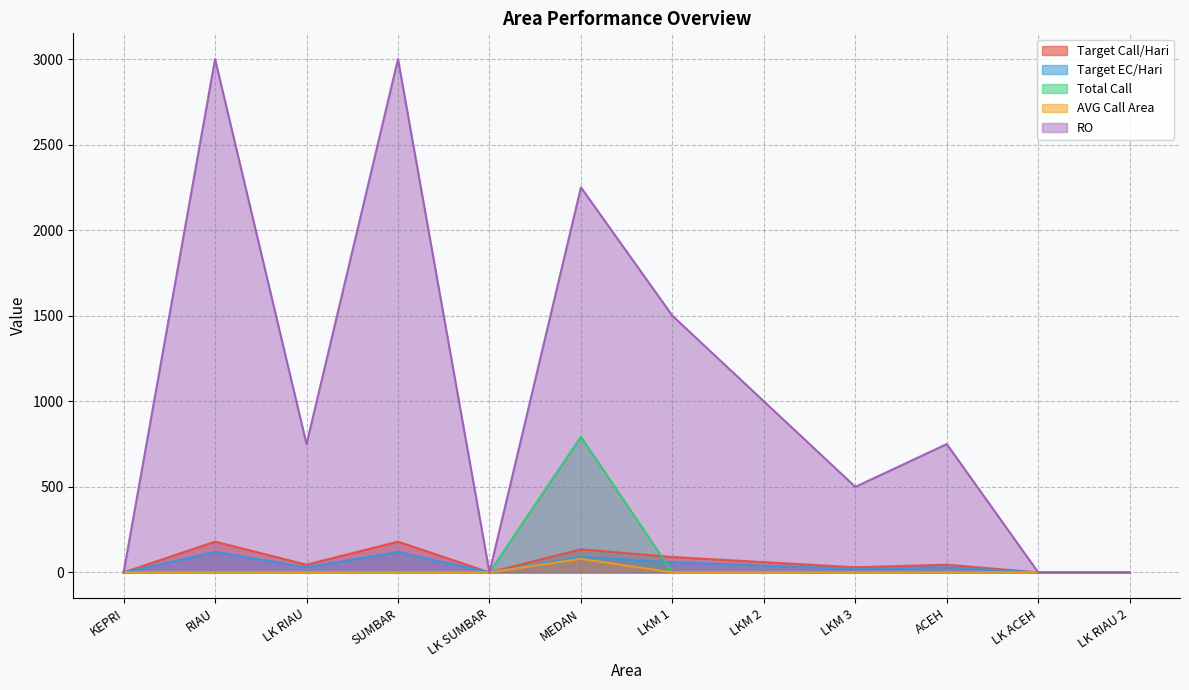

At which category is the sum across all series the highest?

MEDAN